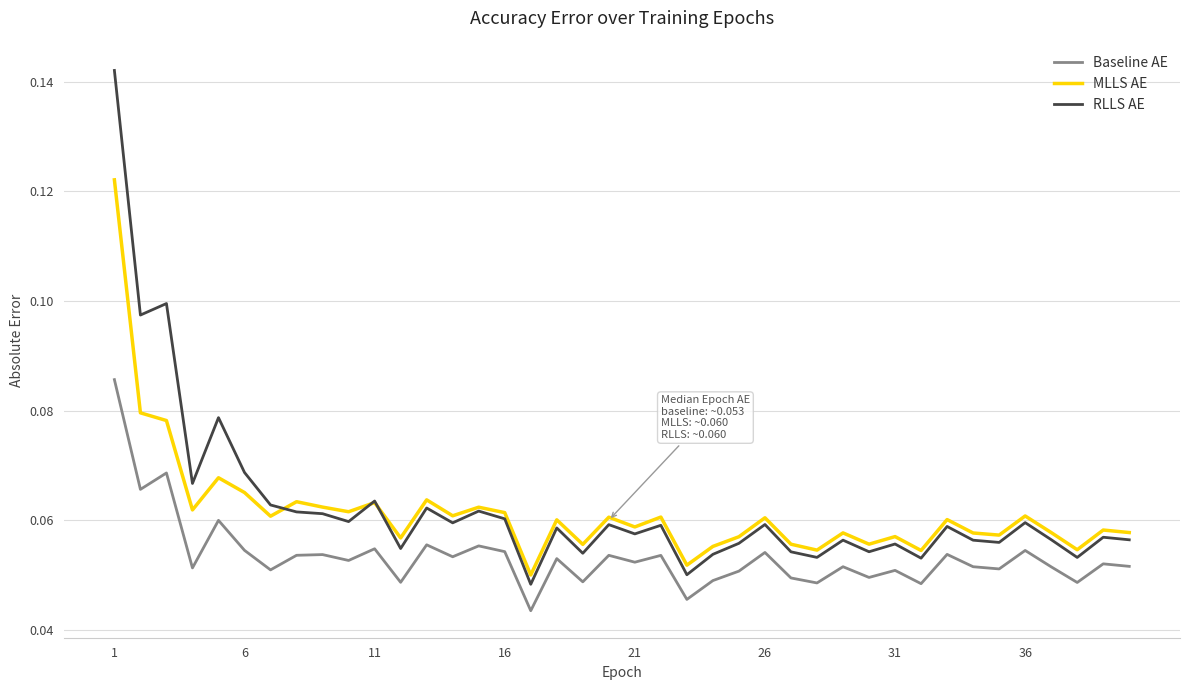

Rank the series by their maximum value, from lowest to highest.

Baseline AE, MLLS AE, RLLS AE